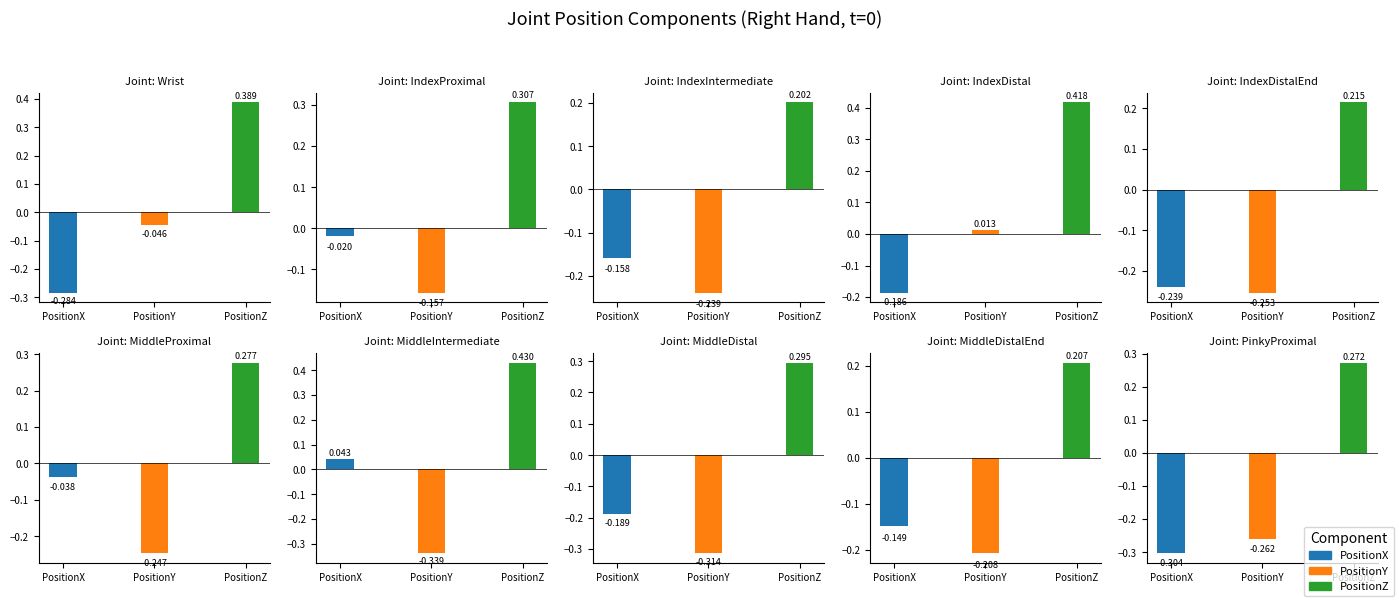

Reading left to right, list all the values displayed in this chart.

PositionX: Wrist=-0.3	IndexProximal=-0.0	IndexIntermediate=-0.2	IndexDistal=-0.2	IndexDistalEnd=-0.2	MiddleProximal=-0.0	MiddleIntermediate=0.0	MiddleDistal=-0.2	MiddleDistalEnd=-0.1	PinkyProximal=-0.3
PositionY: Wrist=-0.0	IndexProximal=-0.2	IndexIntermediate=-0.2	IndexDistal=0.0	IndexDistalEnd=-0.3	MiddleProximal=-0.2	MiddleIntermediate=-0.3	MiddleDistal=-0.3	MiddleDistalEnd=-0.2	PinkyProximal=-0.3
PositionZ: Wrist=0.4	IndexProximal=0.3	IndexIntermediate=0.2	IndexDistal=0.4	IndexDistalEnd=0.2	MiddleProximal=0.3	MiddleIntermediate=0.4	MiddleDistal=0.3	MiddleDistalEnd=0.2	PinkyProximal=0.3